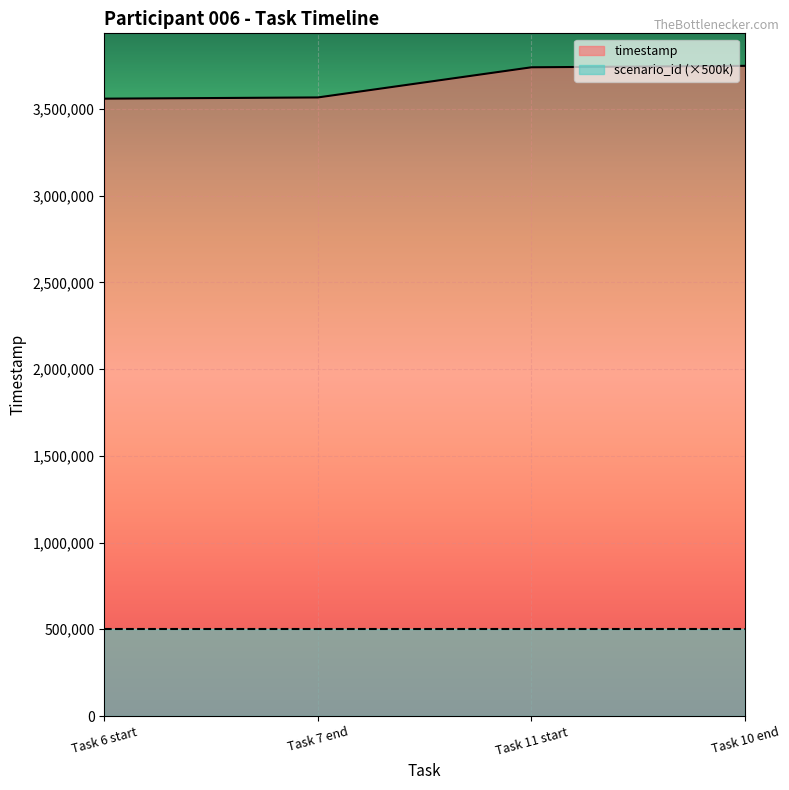

Which category has the highest value across all series?

Task 10 end